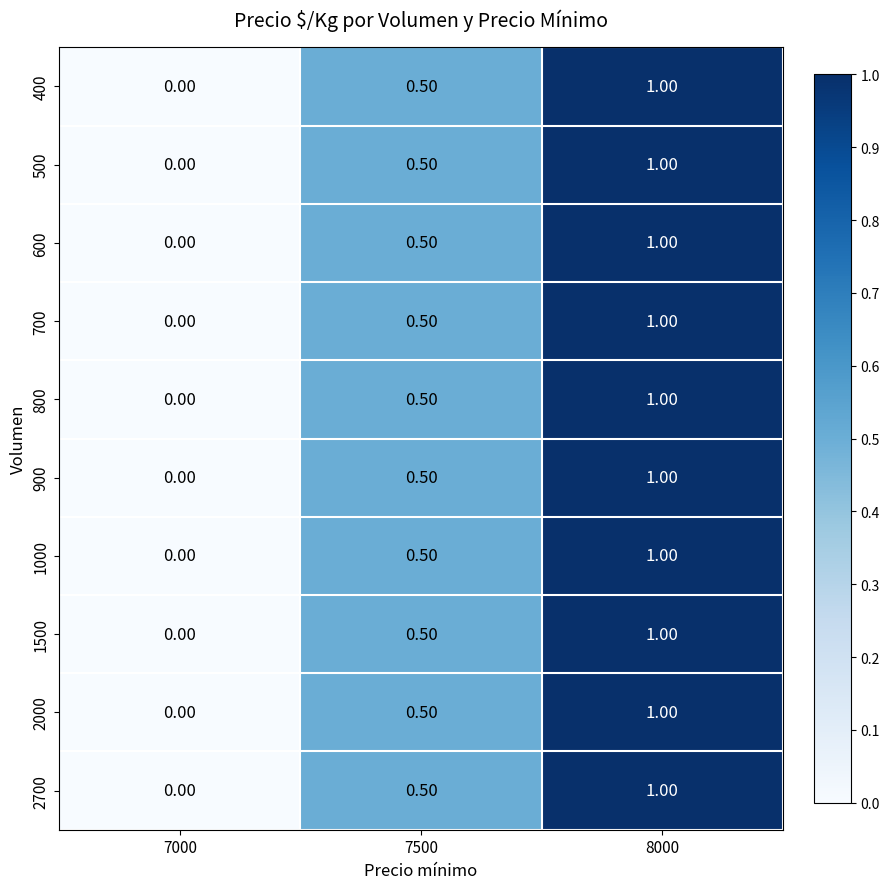

What is the difference between the 1500 values at 7500 and 7000?

0.5